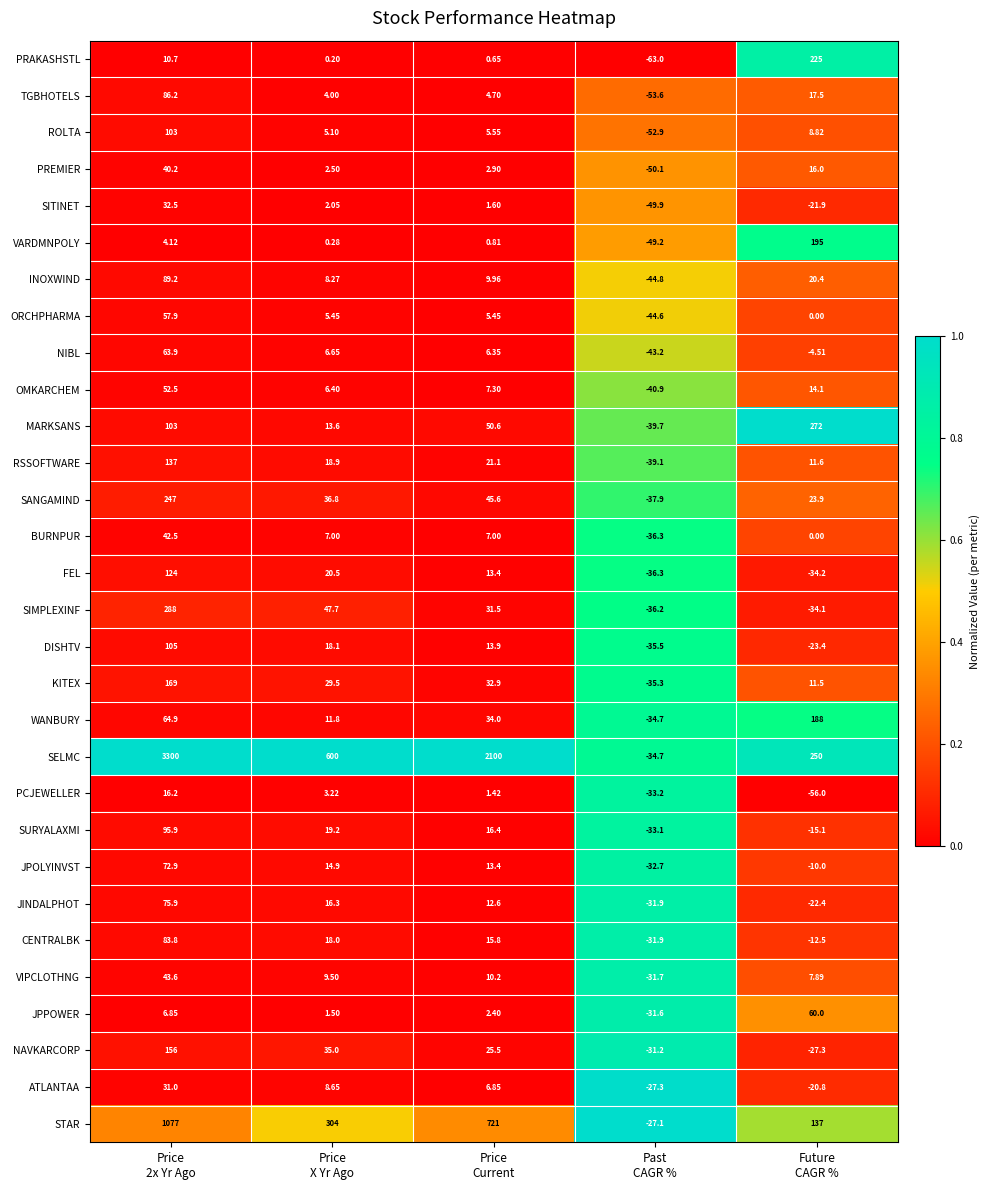

Which series has the largest total across all categories?

SELMC